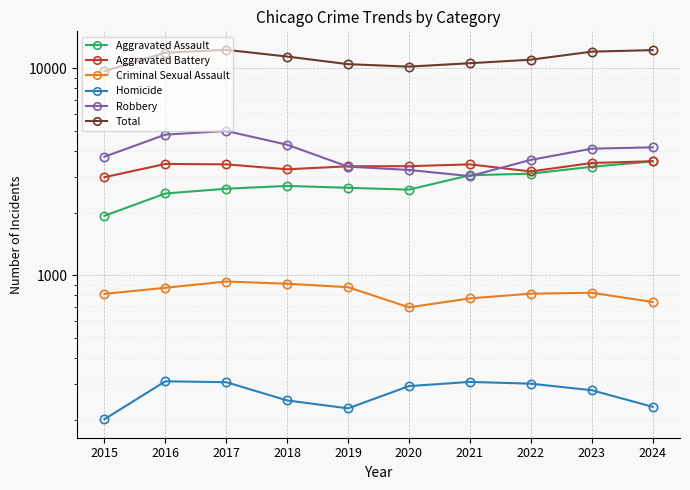

True or false: Aggravated Battery and Homicide intersect in this chart.

False